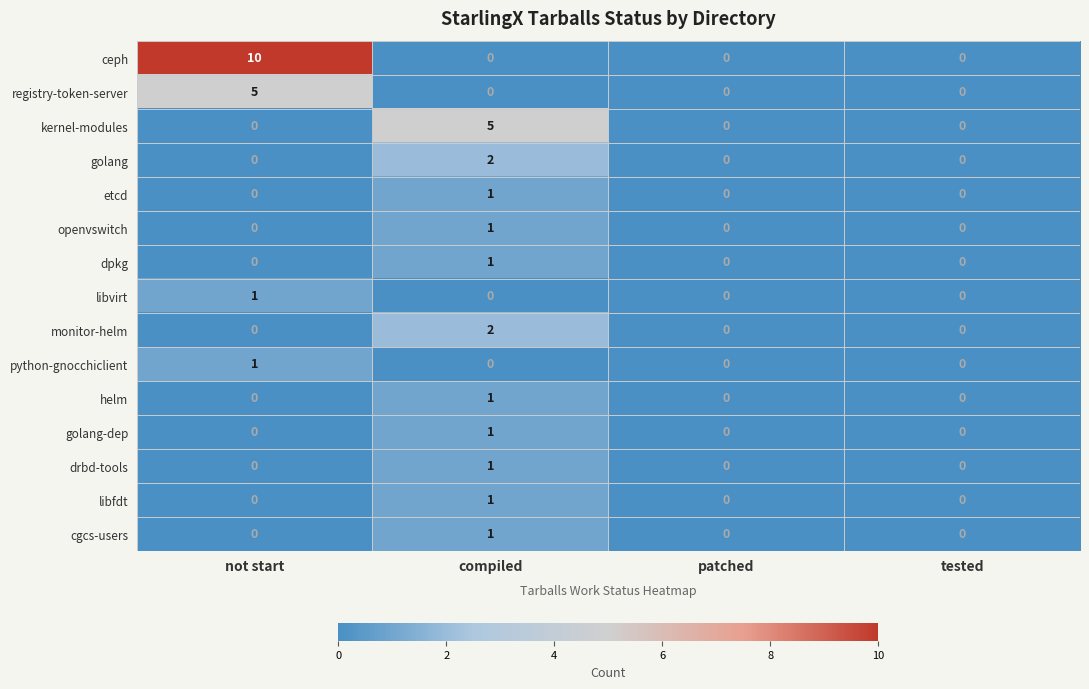

Which series has the largest total across all categories?

ceph